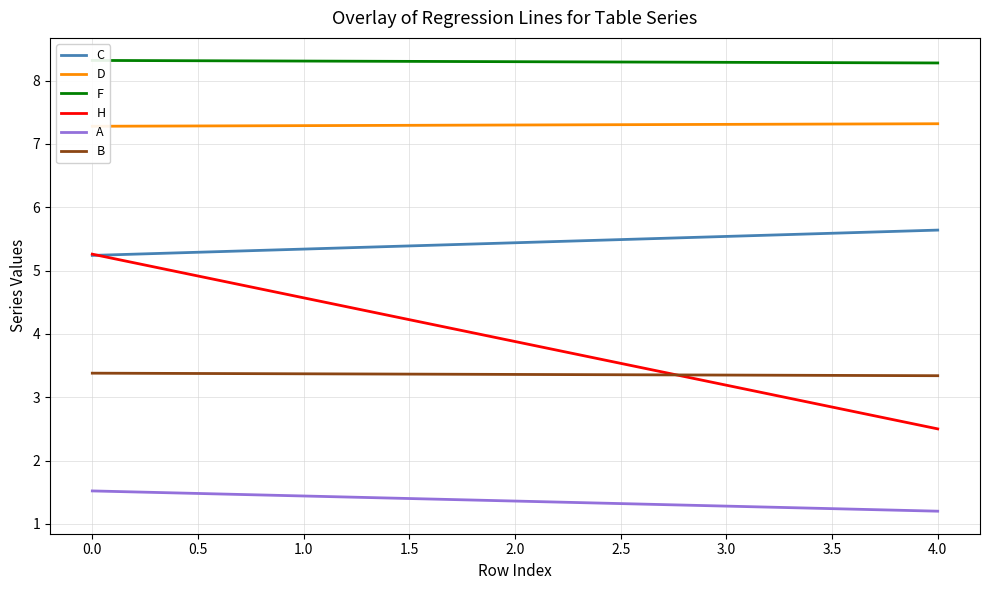

Count the number of categories in the chart.

5